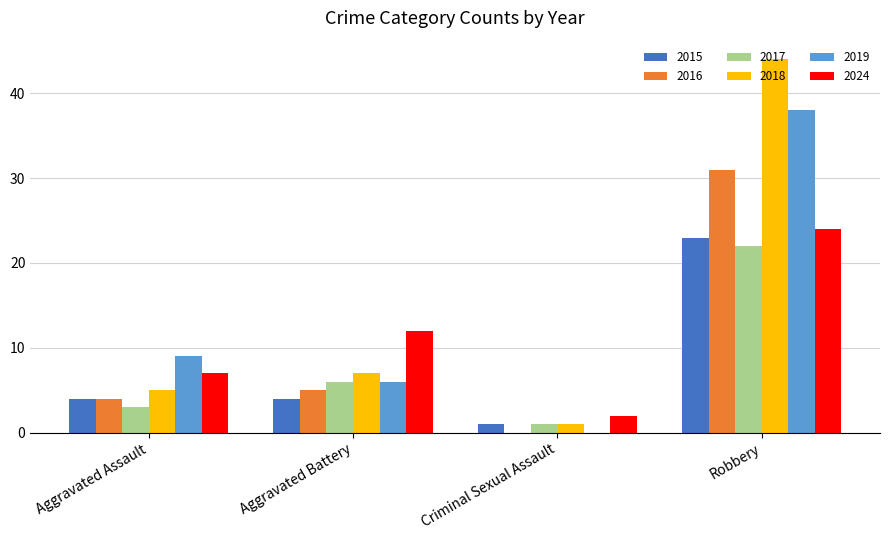

True or false: 2017 has a value of 5 at Aggravated Assault.

False